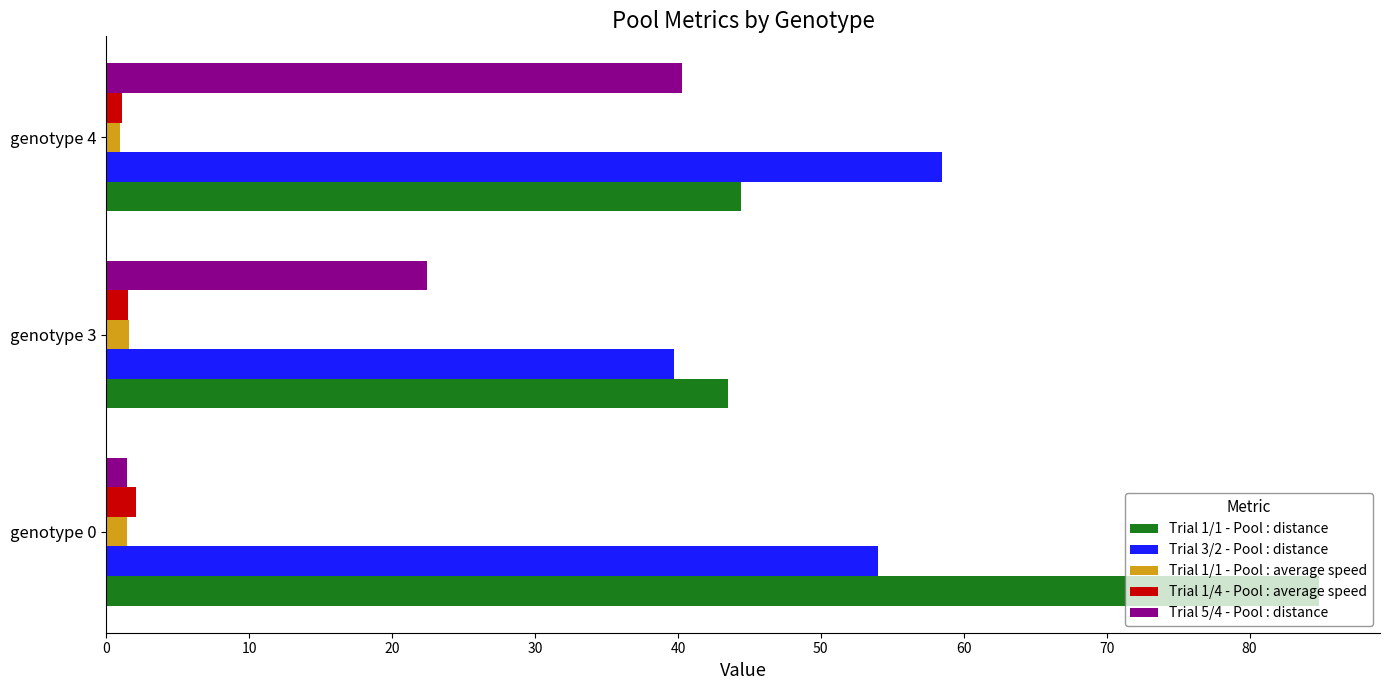

What is the sum of all Trial 1/1 - Pool : distance values?

172.9